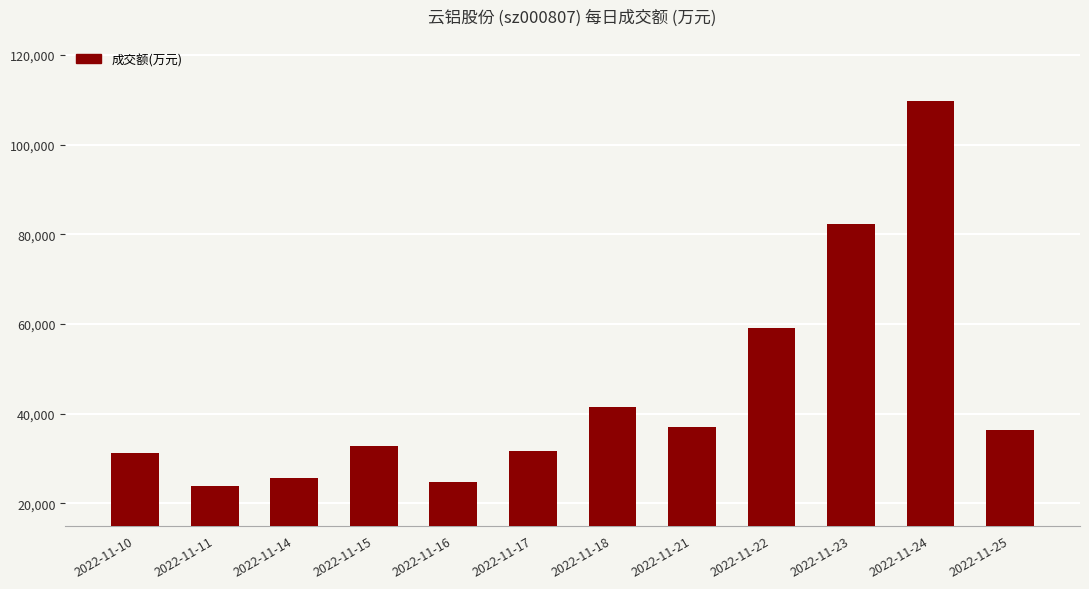

Approximately how many times larger is the value at 2022-11-16 compared to 2022-11-22?

0.4